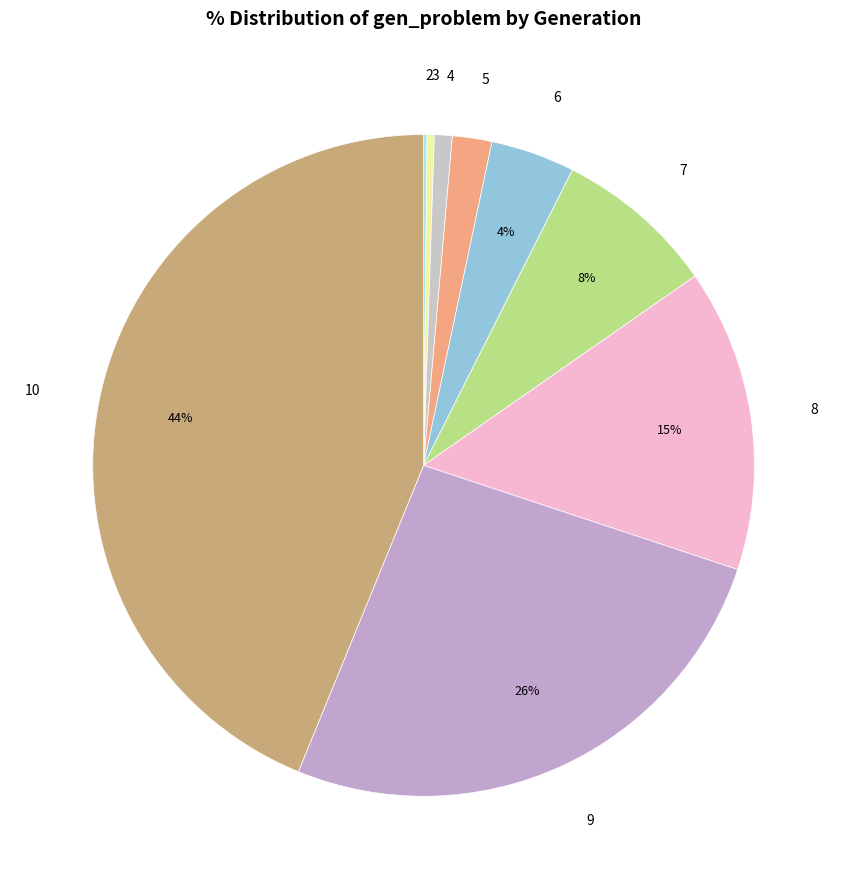

What is the smallest slice in the pie chart?

2